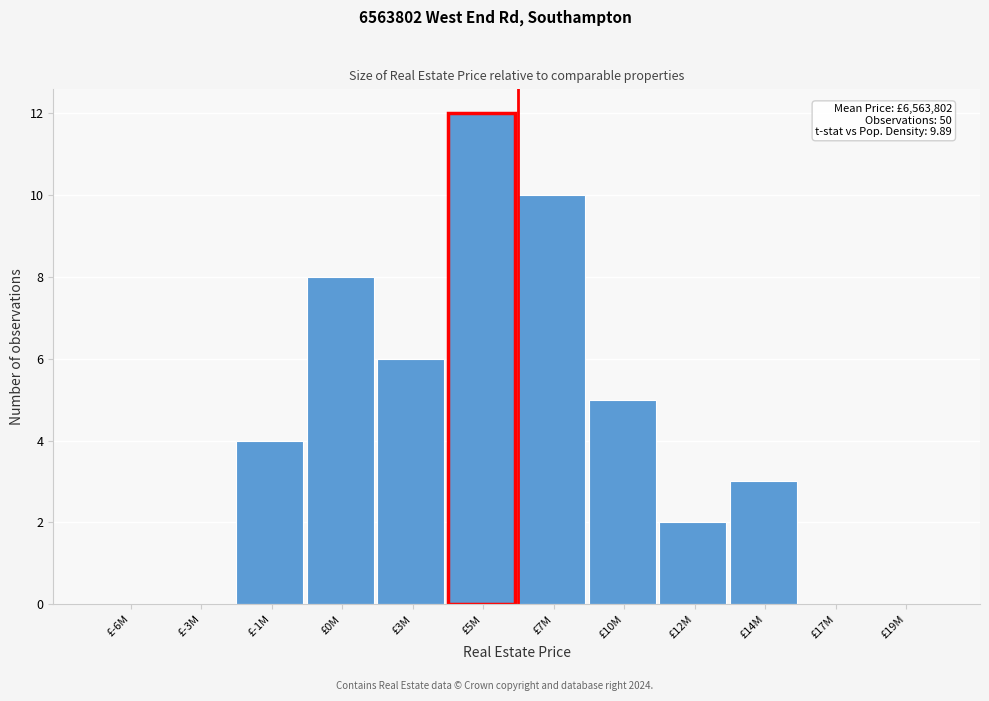

Reading left to right, transcribe all the data shown in this chart.

£-6M=0	£-3M=0	£-1M=4	£0M=8	£3M=6	£5M=12	£7M=10	£10M=5	£12M=2	£14M=3	£17M=0	£19M=0